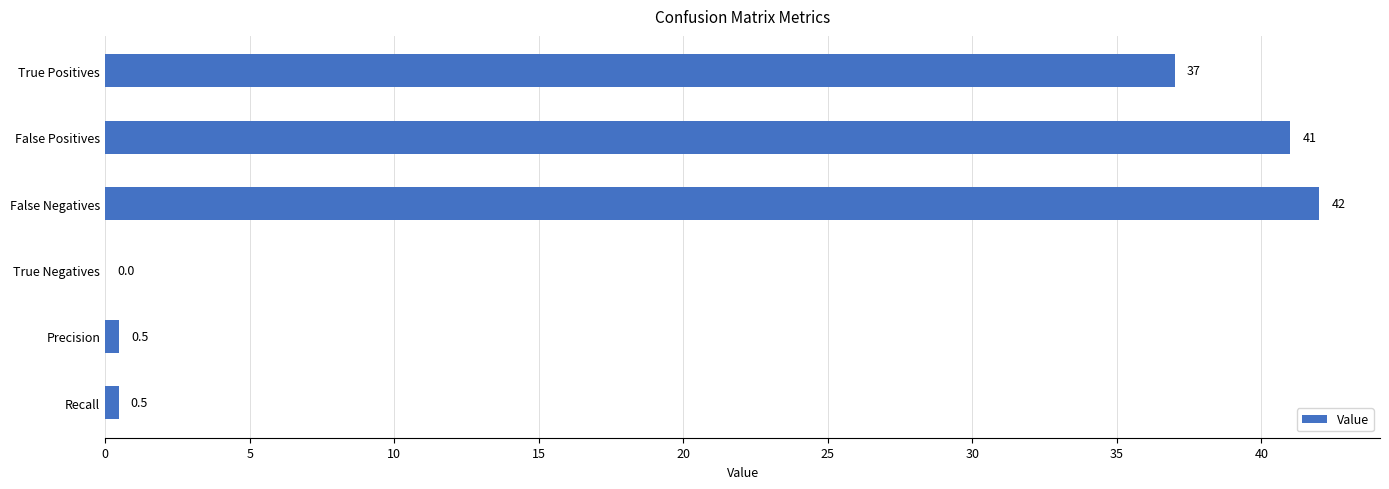

What is the greatest value displayed?

42.0